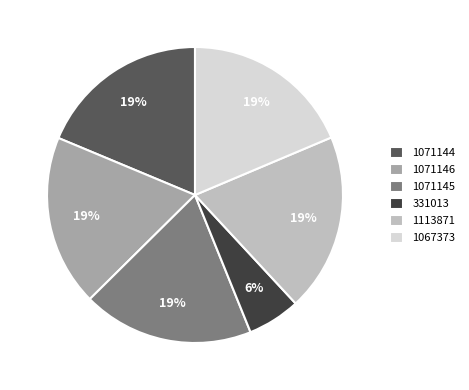

Combined, do 1071146 and 1067373 account for over 50%?

No